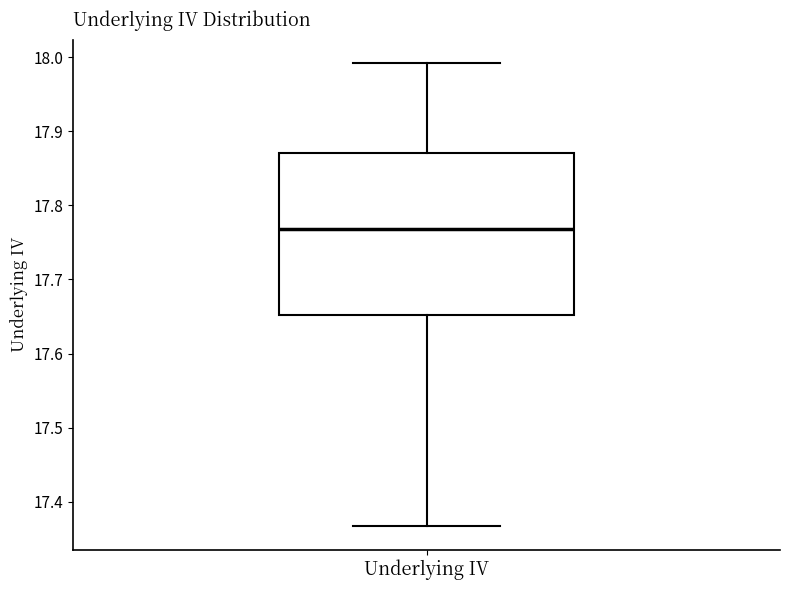

Transcribe this box plot: give where the median line is, the range the box spans, and where the two whiskers end, as read against the y-axis. The values are not printed on the chart, so give them approximately, as read against the axis.

median 17.77, box 17.65 to 17.87, whiskers 17.37 to 17.99